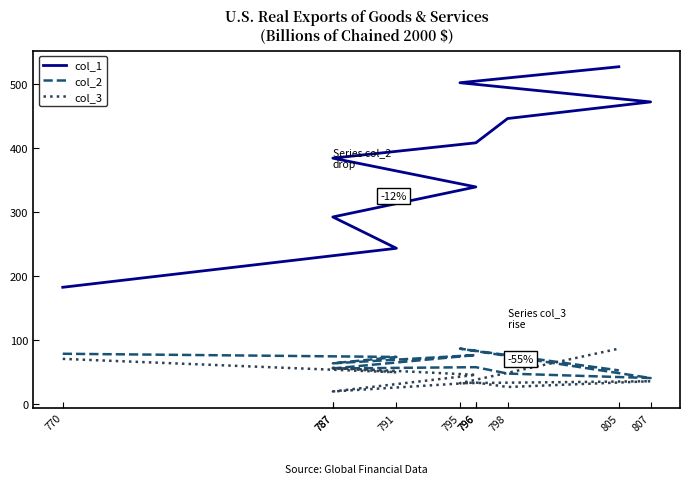

How many values in the col_2 series exceed 63?

4